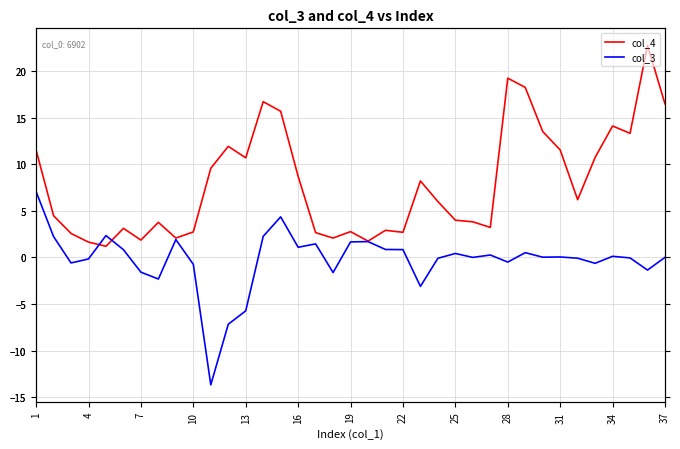

After their last crossing, which series has the higher values: col_3 or col_4?

col_4